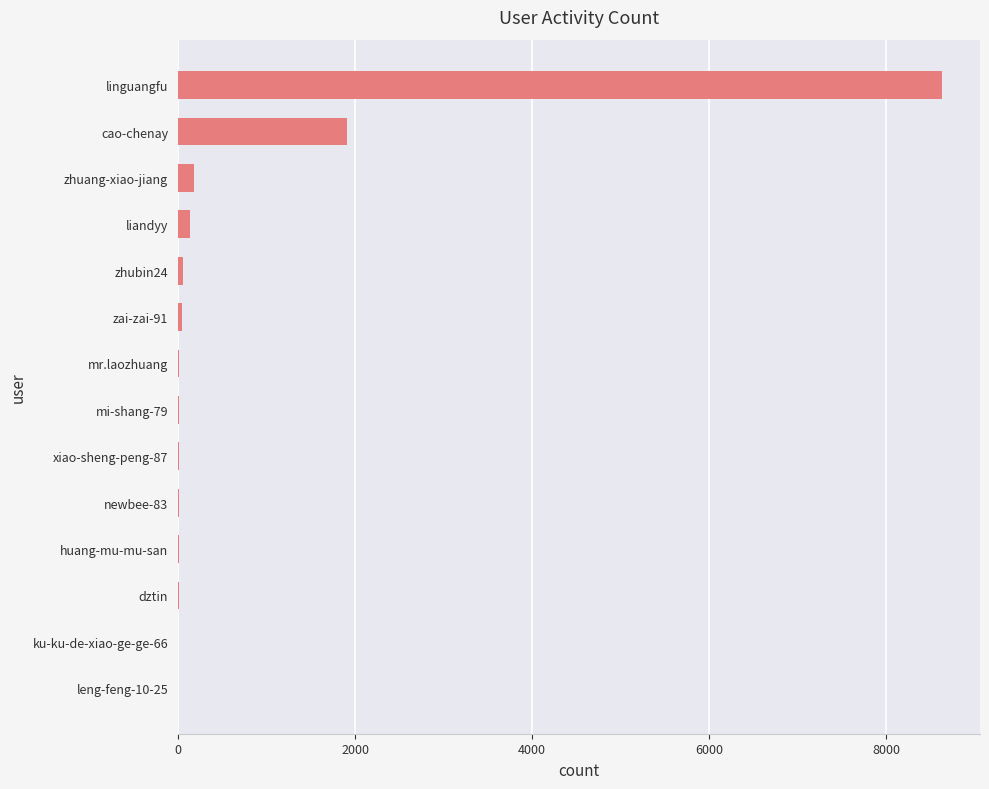

Where is the data nearest to the value 4313?

cao-chenay